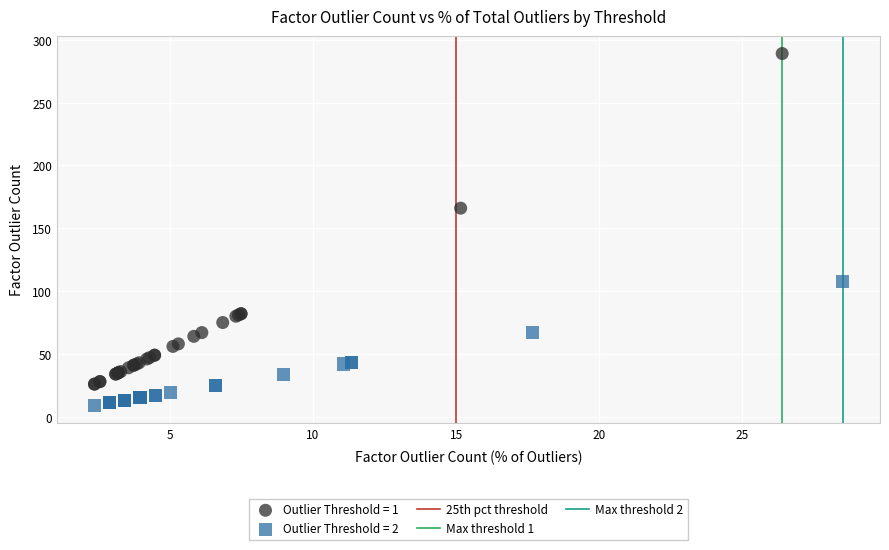

Which series has the widest spread of Y values?

Outlier Threshold = 1